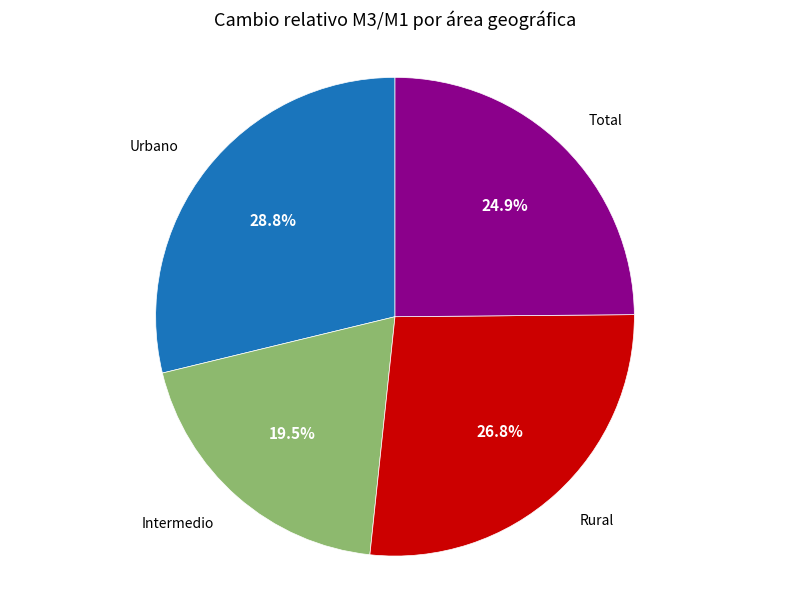

Does any single category account for the majority?

No